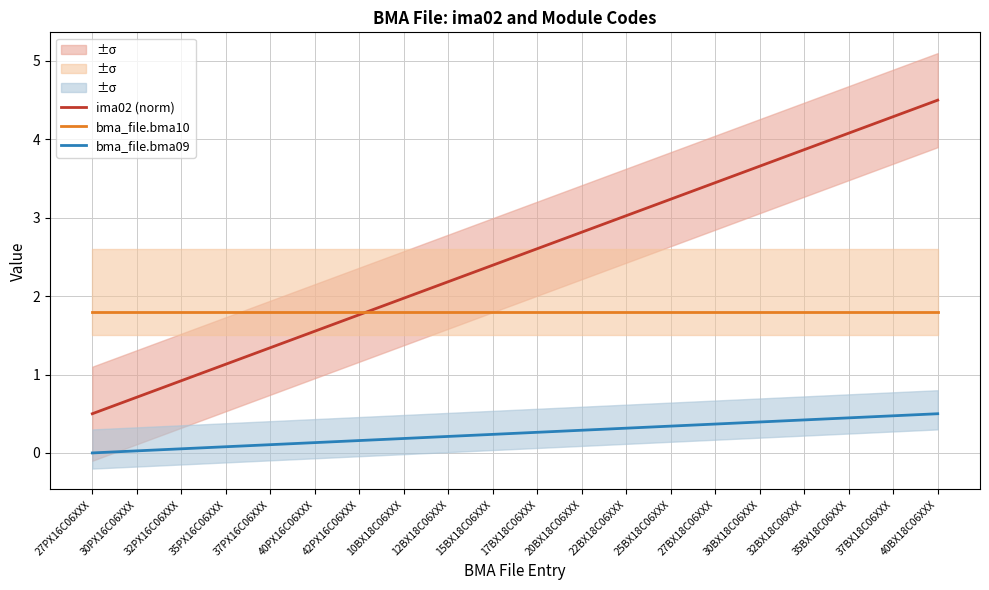

Rank the series by their maximum value, from lowest to highest.

bma_file.bma09, bma_file.bma10, ima02 (norm)